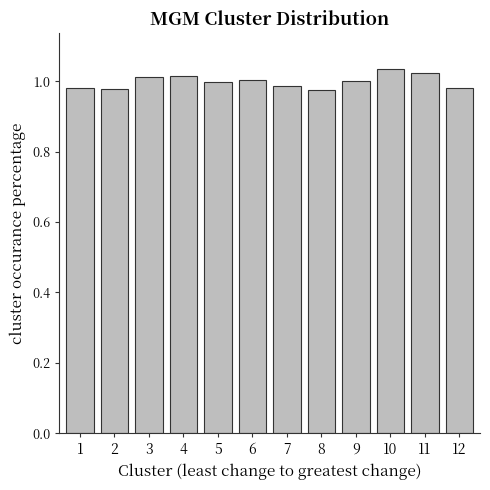

How many categories are shown in the chart?

12